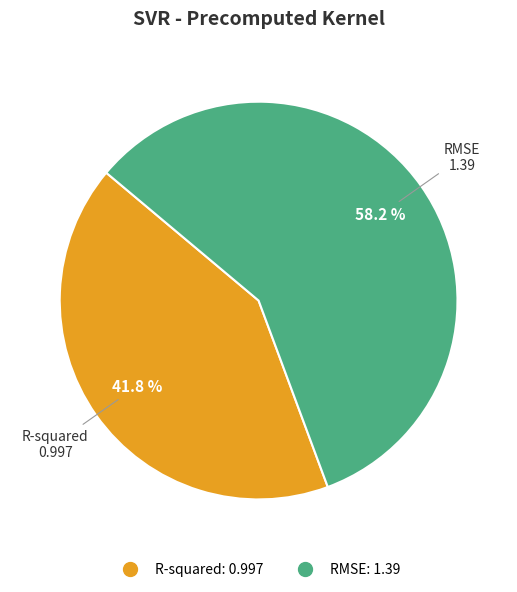

Count the number of slices in the pie.

2